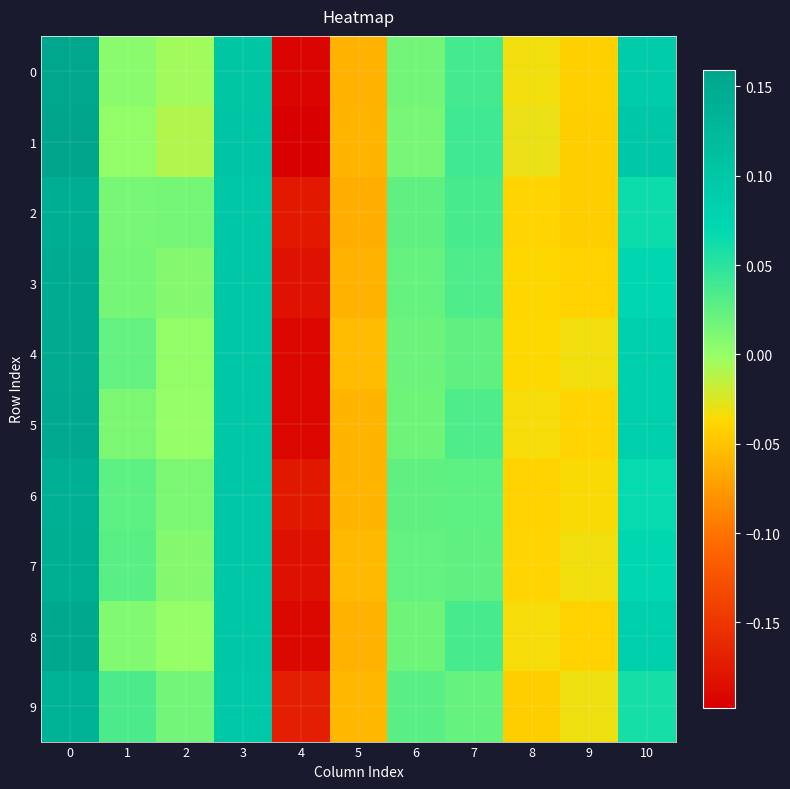

Count the number of categories in the chart.

11